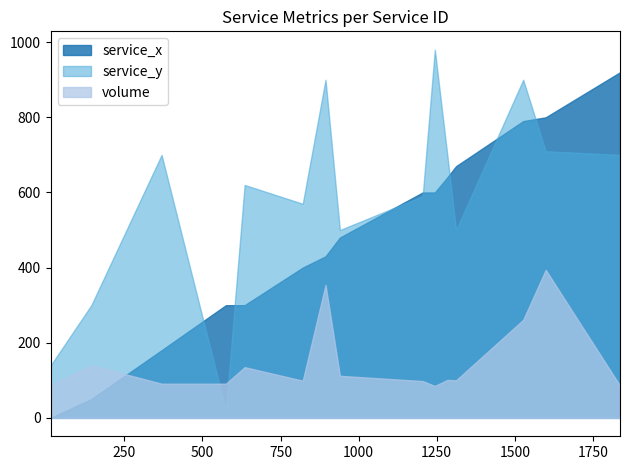

Rank the series at 1837 from lowest to highest value.

volume, service_y, service_x